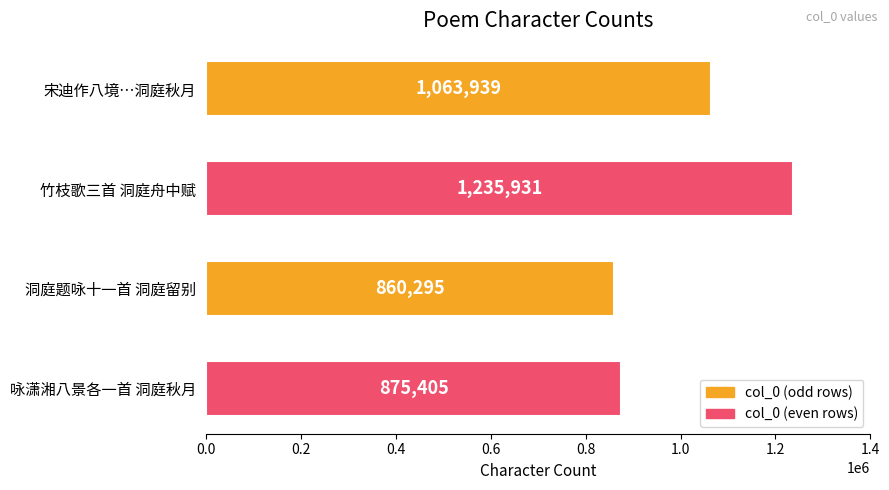

Approximately how many times larger is the value at 洞庭题咏十一首 洞庭留别 compared to 咏潇湘八景各一首 洞庭秋月?

1.0